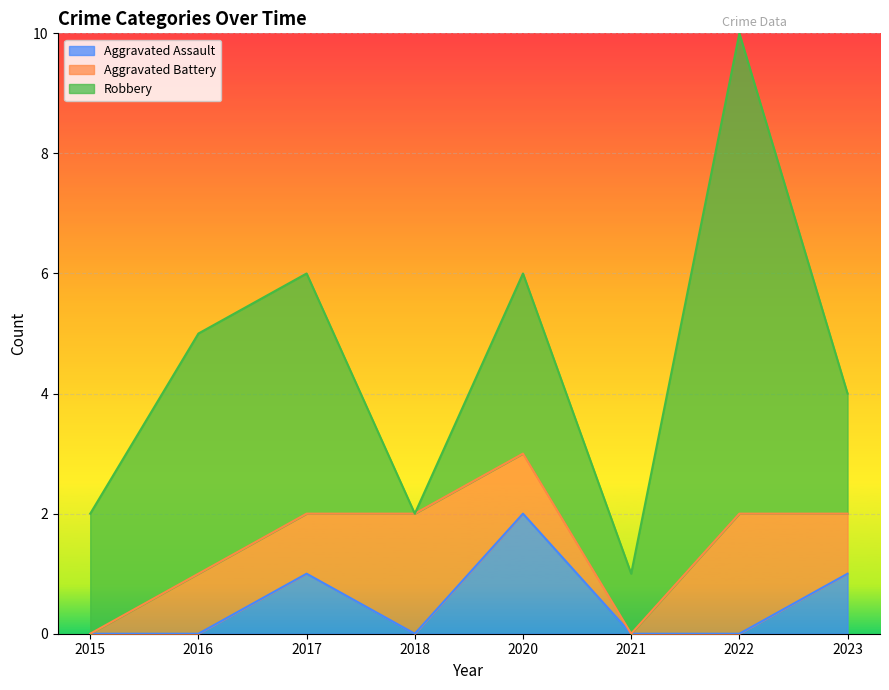

Which series changed the most between 2018 and 2022?

Robbery